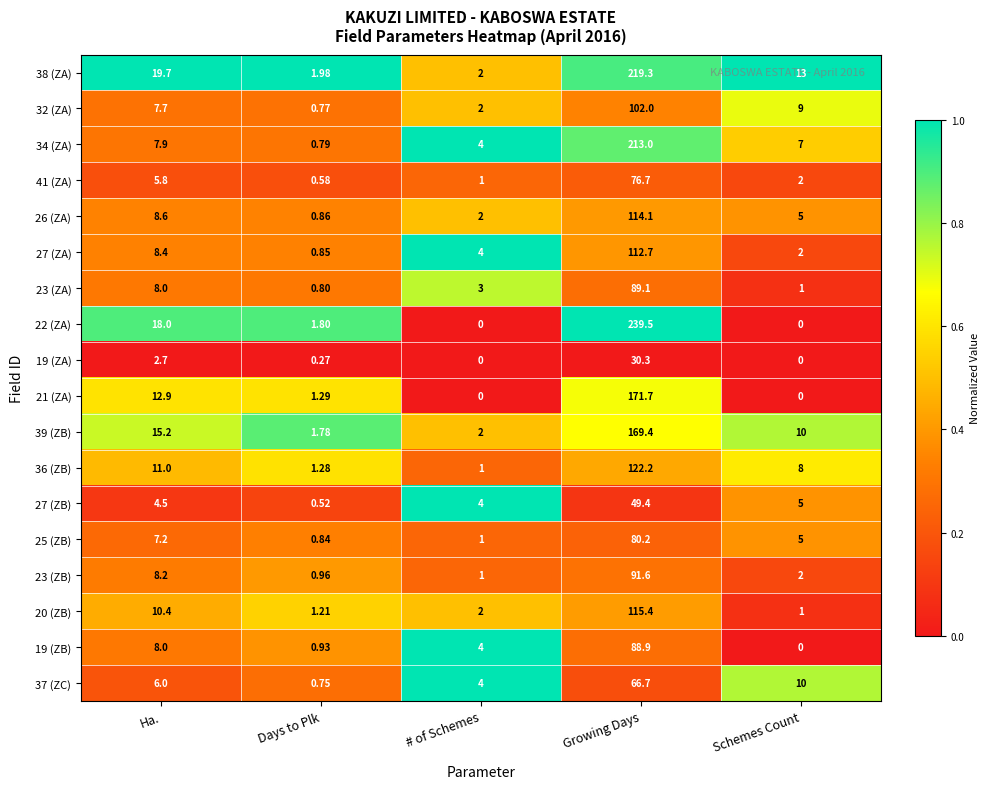

List the series in order of their peak value, highest first.

22 (ZA), 38 (ZA), 34 (ZA), 21 (ZA), 39 (ZB), 36 (ZB), 20 (ZB), 26 (ZA), 27 (ZA), 32 (ZA), 23 (ZB), 23 (ZA), 19 (ZB), 25 (ZB), 41 (ZA), 37 (ZC), 27 (ZB), 19 (ZA)